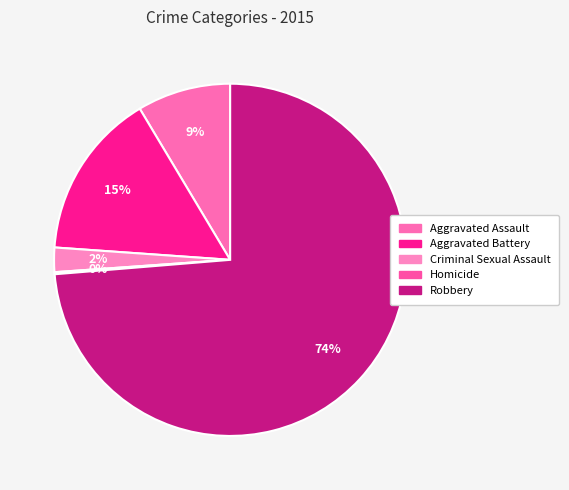

Does Aggravated Battery account for over 50% of the chart?

No